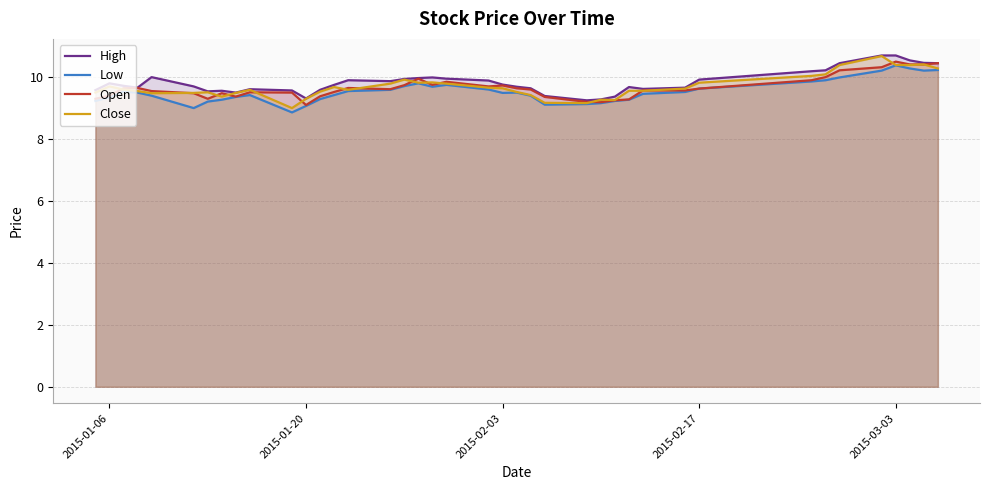

What is the highest value of the Open series?

10.5